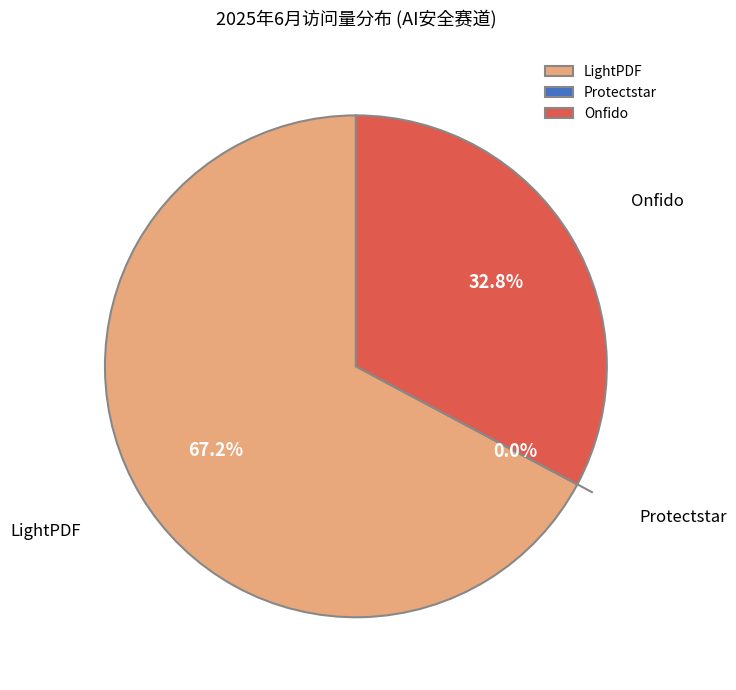

To the nearest percent, what is the average slice percentage?

33%